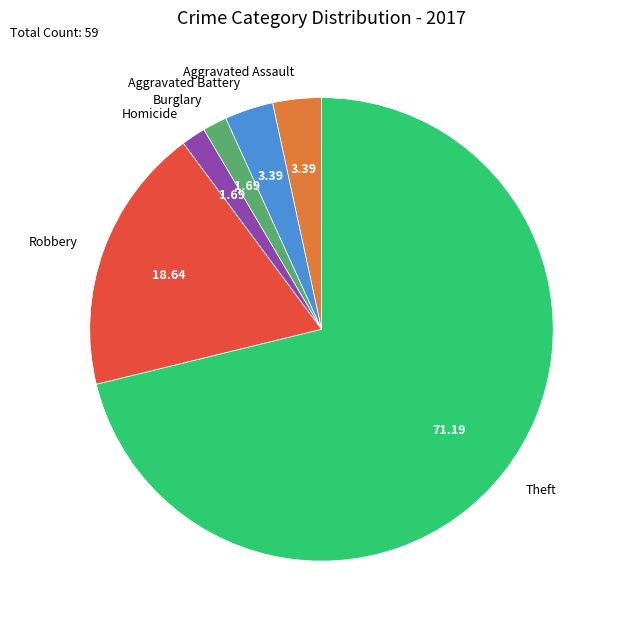

Which has a higher value, Aggravated Battery or Homicide?

Aggravated Battery